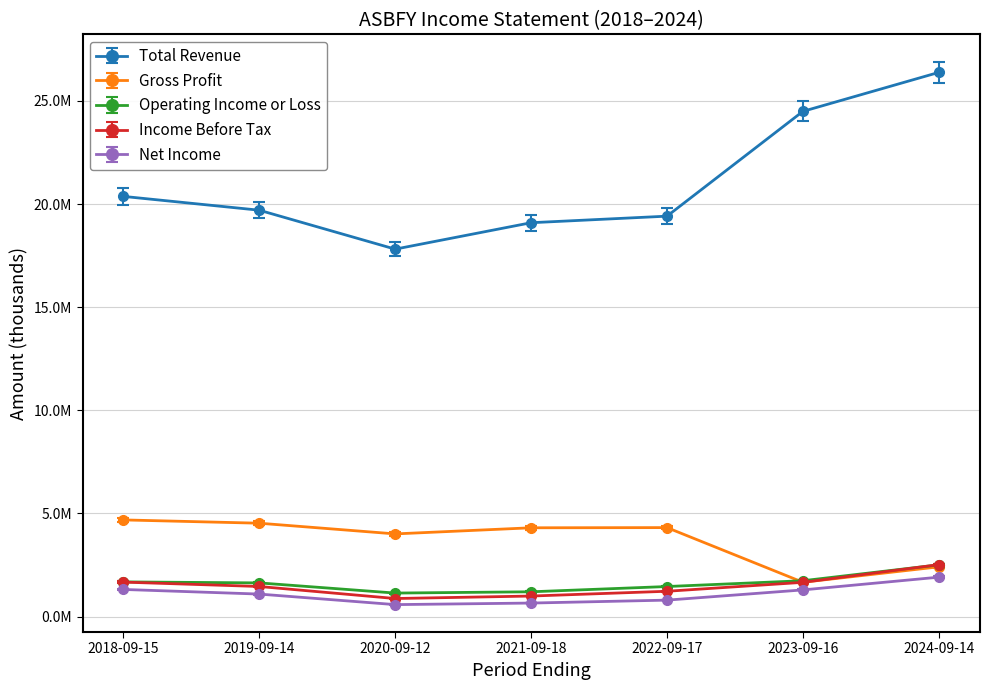

What are all the series names shown in the legend?

Total Revenue, Gross Profit, Operating Income or Loss, Income Before Tax, Net Income